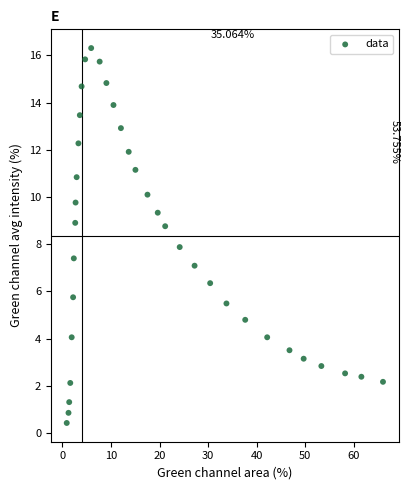

What is the range of Y values (max minus min)?

15.9